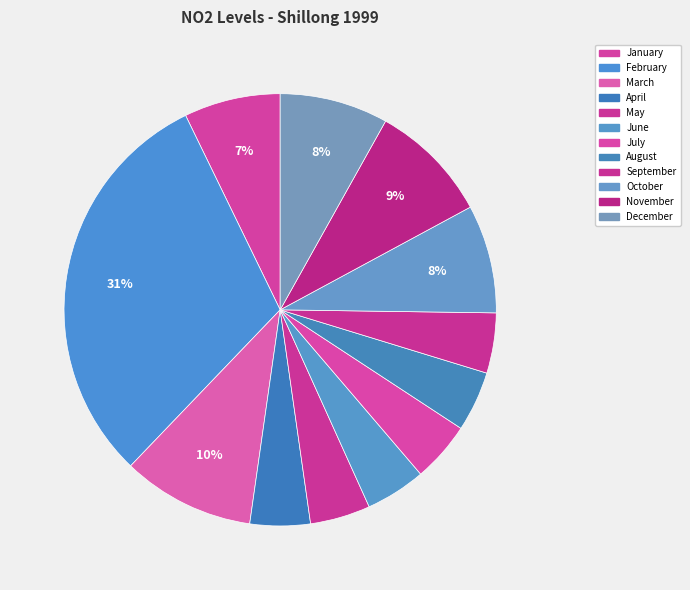

How many slices are in this pie chart?

12